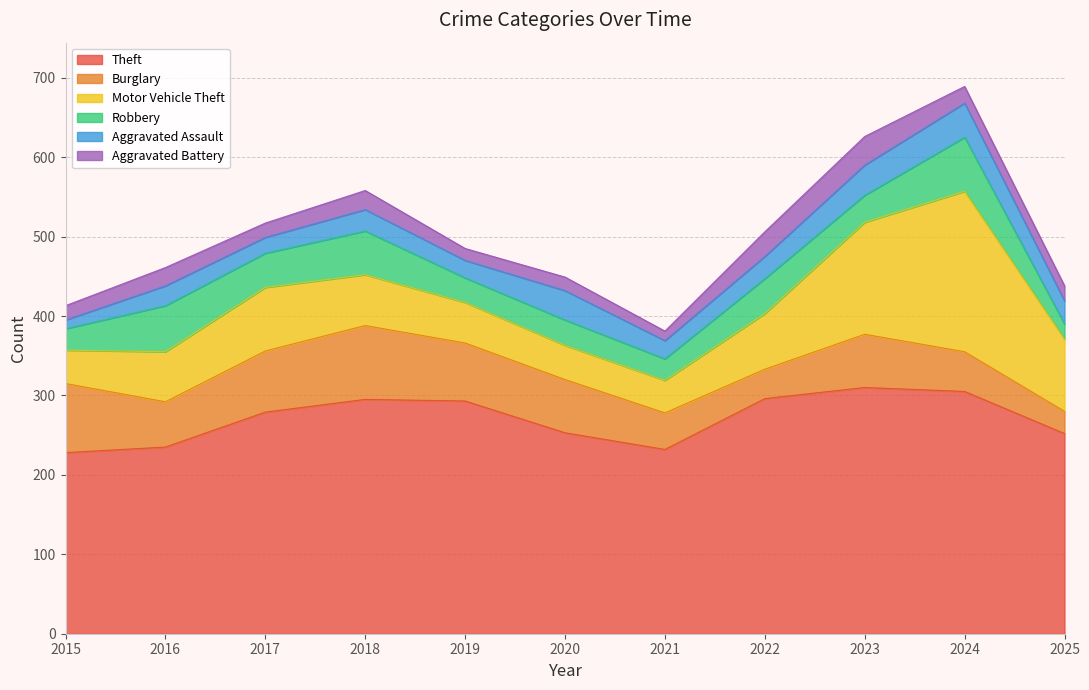

Reading right to left, transcribe all the data shown in this chart.

Theft: 252	305	310	296	232	253	293	295	279	235	228
Burglary: 28	50	67	37	46	67	73	93	77	57	87
Motor Vehicle Theft: 91	202	141	70	41	43	51	64	80	63	42
Robbery: 19	68	34	44	27	32	31	55	43	58	27
Aggravated Assault: 29	43	38	28	23	37	22	27	20	25	11
Aggravated Battery: 19	21	36	31	12	17	15	24	18	23	18